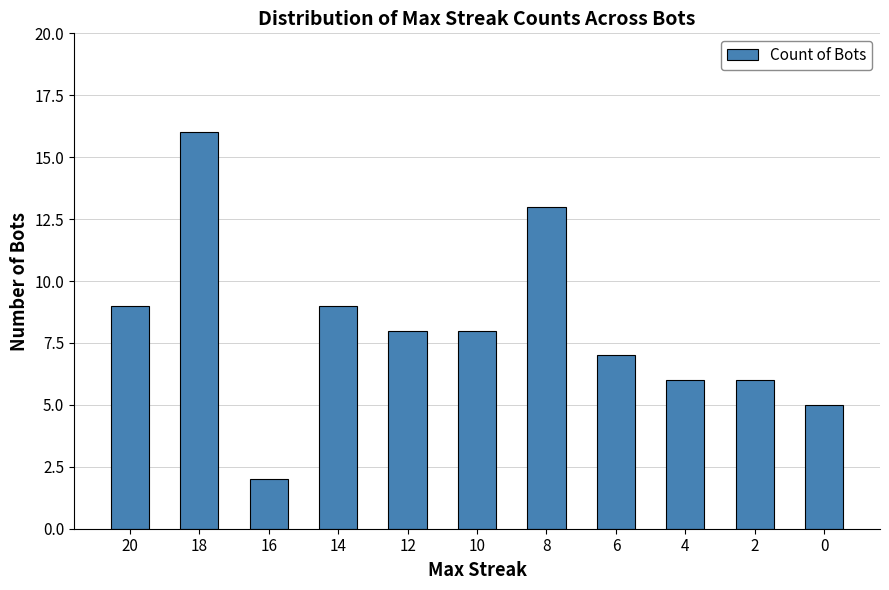

Is it true that the value at 0 is 7?

False